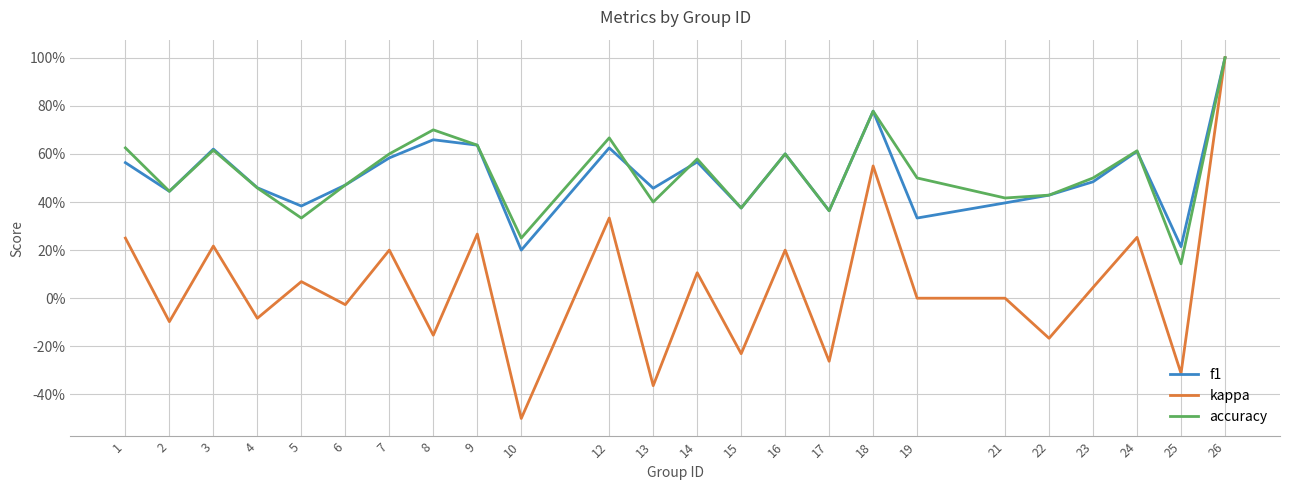

At how many categories does at least one series exceed 0?

24